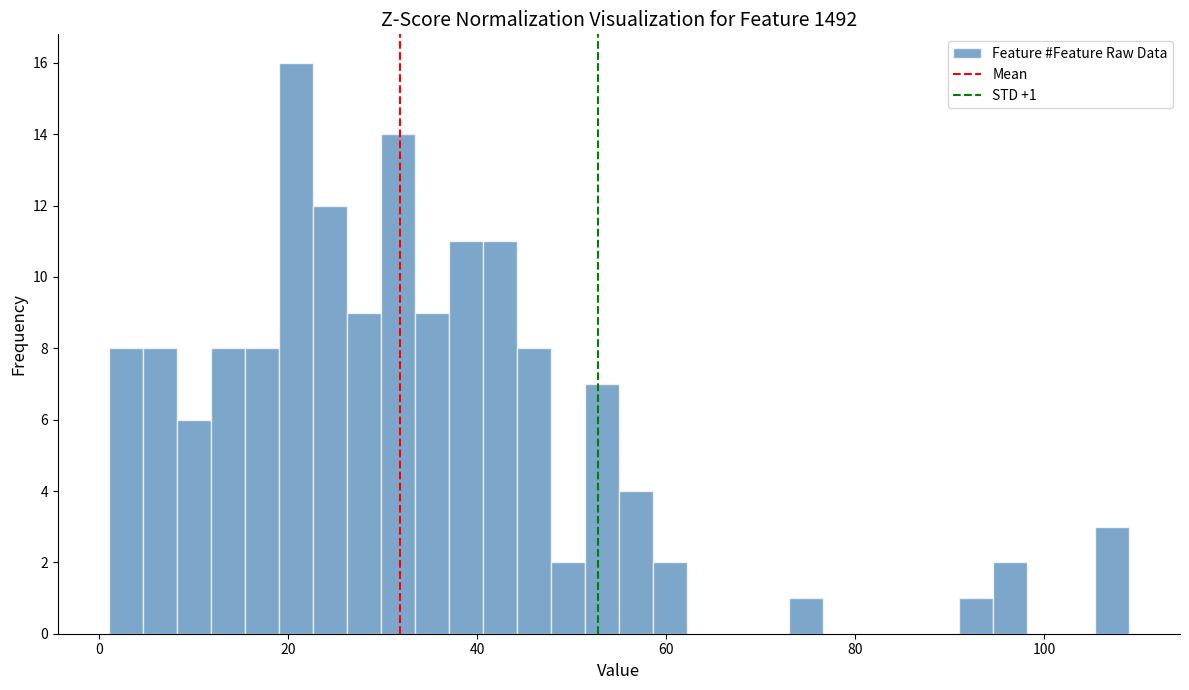

Read against the x-axis, roughly where is the centre of the tallest bar?

20